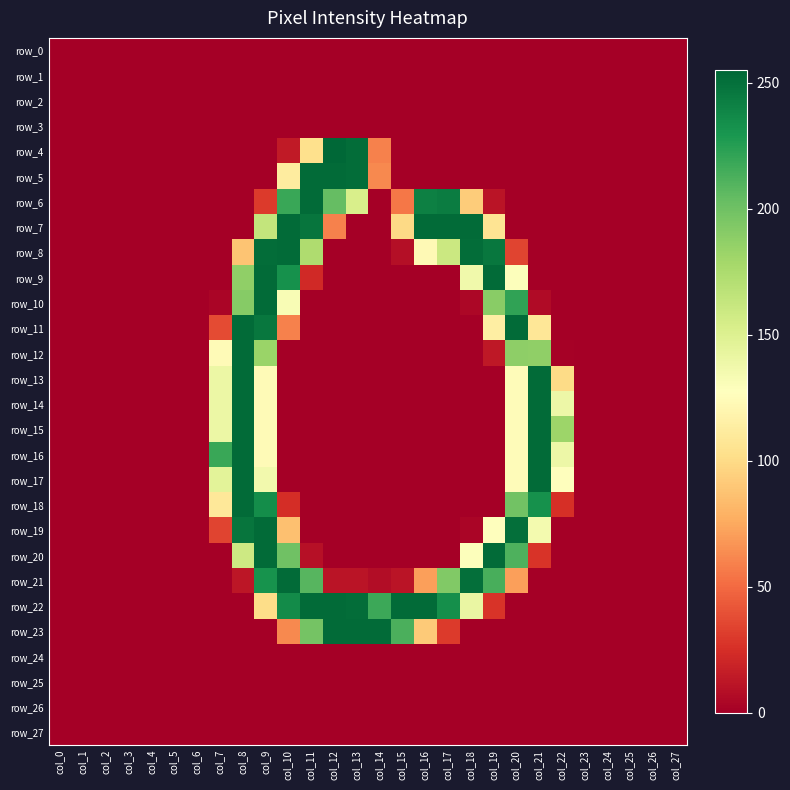

Between col_24 and col_23, which is larger?

col_24